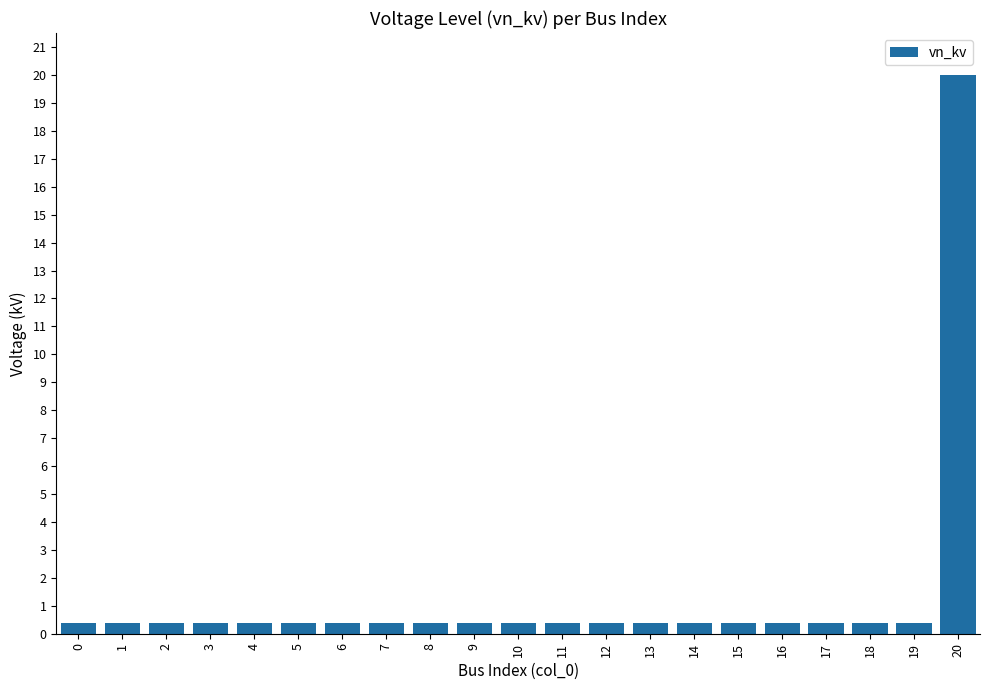

Reading left to right, extract all data points from this chart.

0.4	0.4	0.4	0.4	0.4	0.4	0.4	0.4	0.4	0.4	0.4	0.4	0.4	0.4	0.4	0.4	0.4	0.4	0.4	0.4	20.0